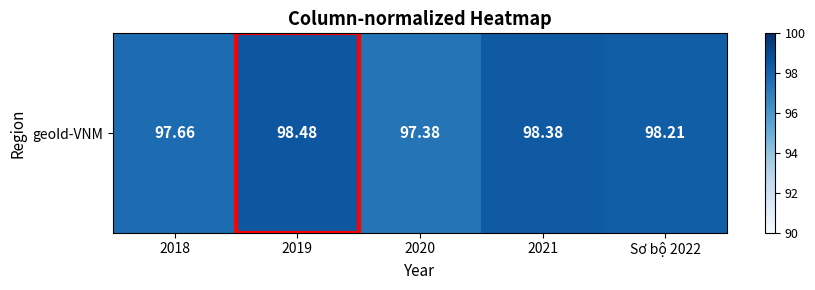

What is the minimum value shown in the chart?

97.4